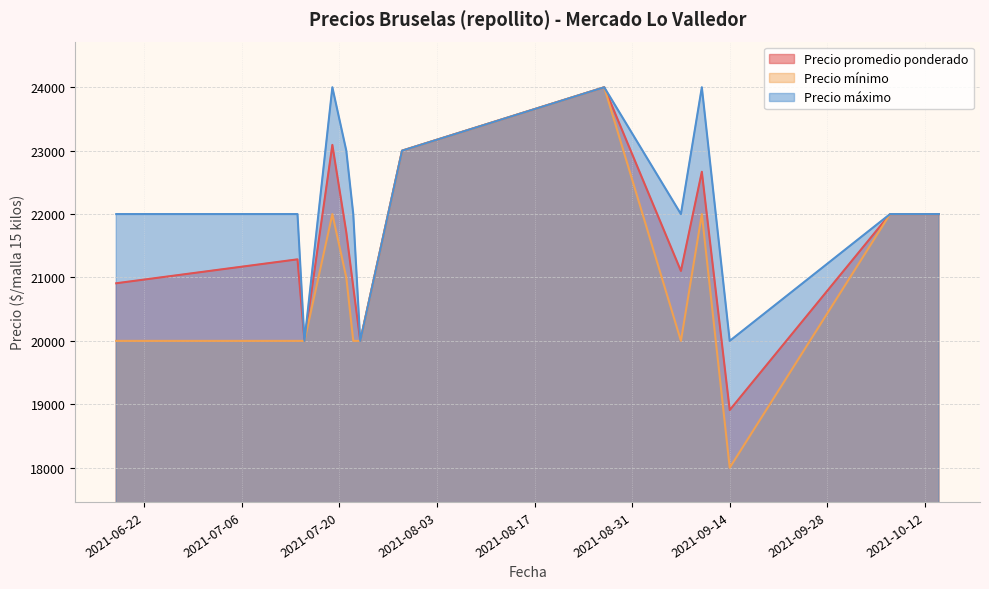

The value of Precio máximo at 2021-07-15 is 20000. True or false?

True